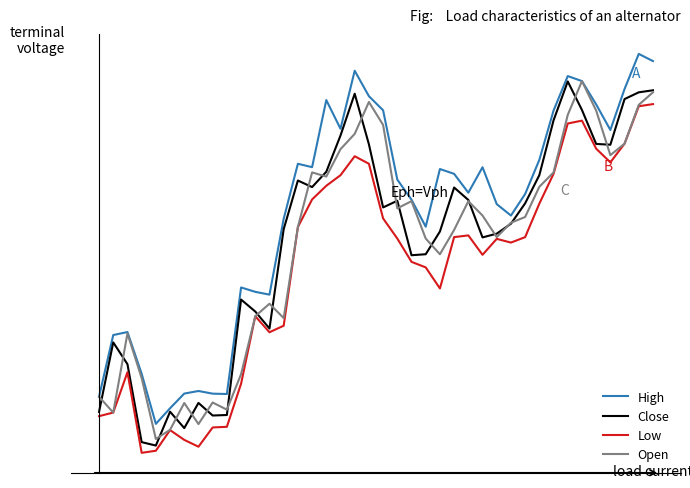

What are all the series names shown in the legend?

High, Close, Low, Open